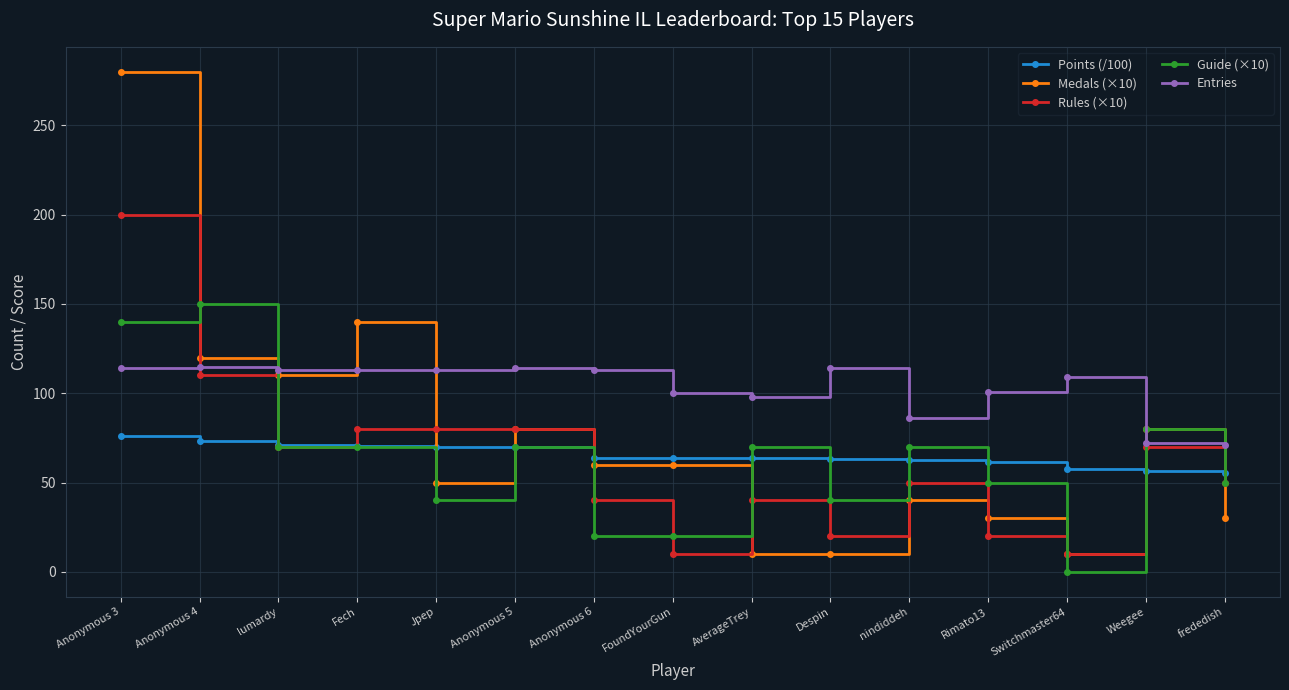

List the series in order of their peak value, highest first.

Medals (×10), Rules (×10), Guide (×10), Entries, Points (/100)